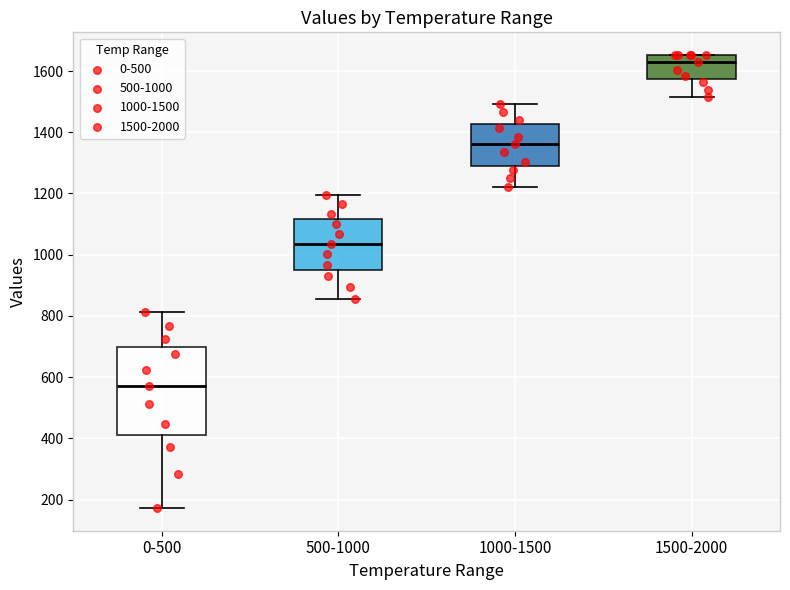

Which box has the highest median line?

1500-2000